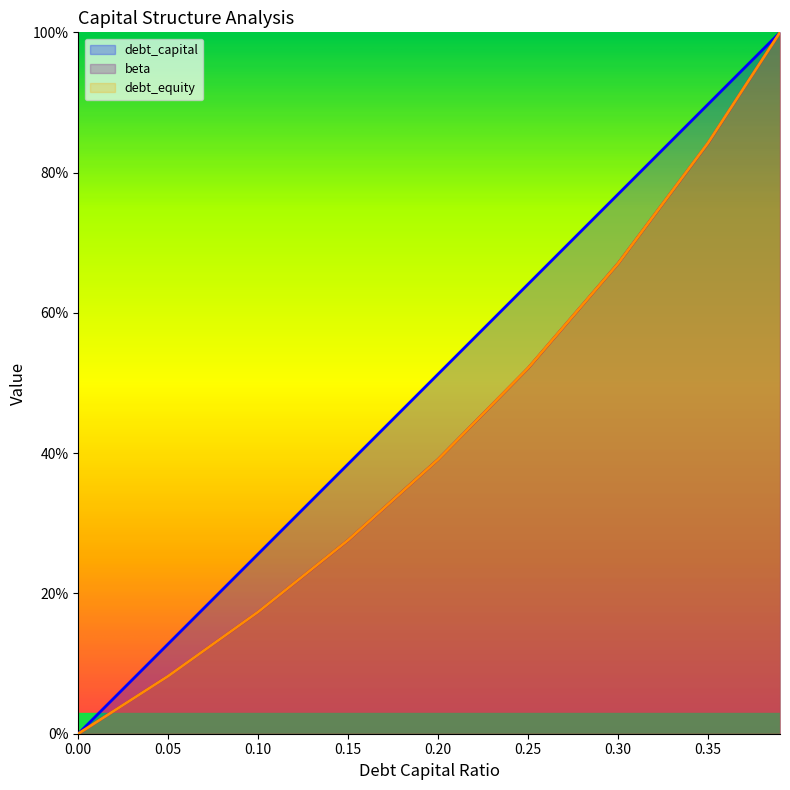

Count the number of data series in this chart.

3